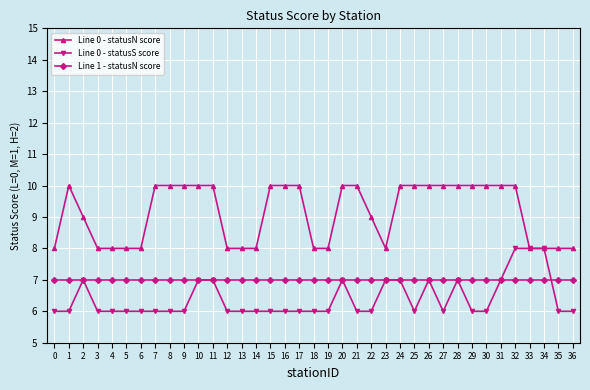

Does the chart display data point markers on the line(s)?

Yes